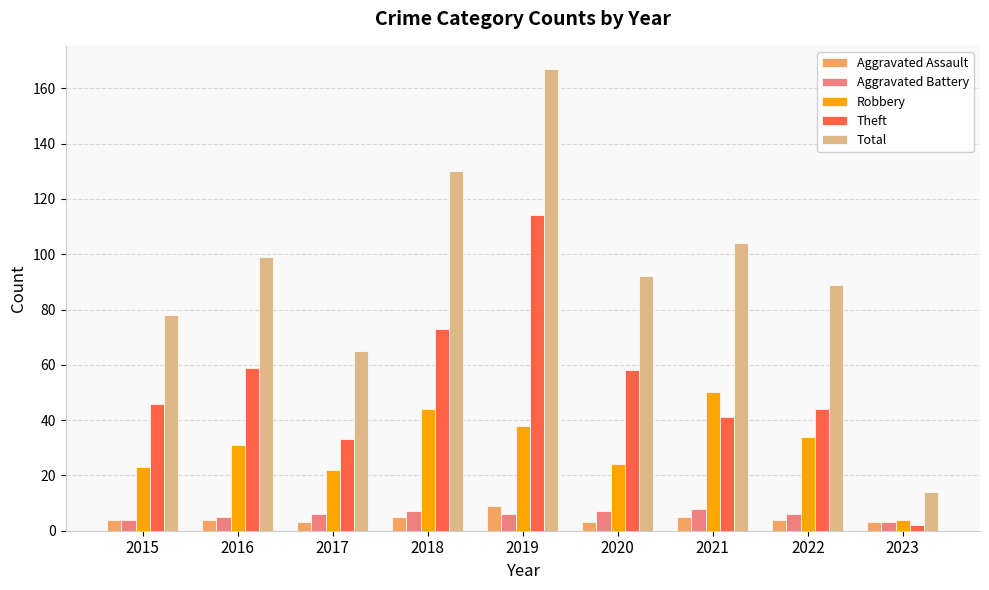

Rank the categories by Total value from lowest to highest.

2023, 2017, 2015, 2022, 2020, 2016, 2021, 2018, 2019